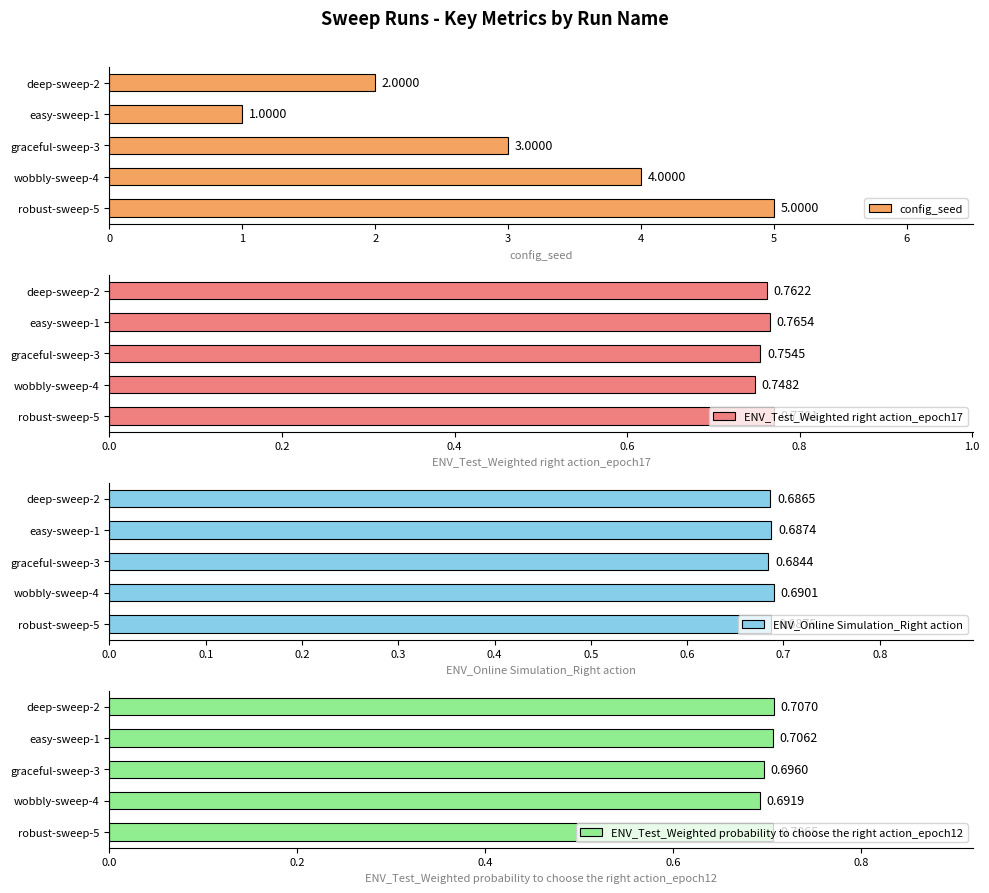

What is the highest value of the ENV_Test_Weighted right action_epoch17 series?

0.8